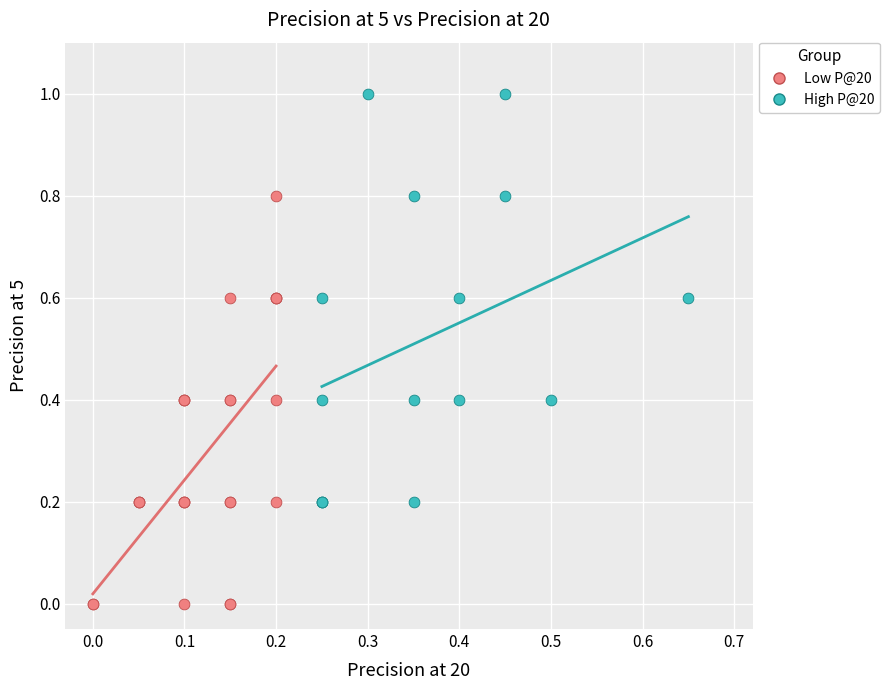

Which series contains the lowest Y value?

Low P@20